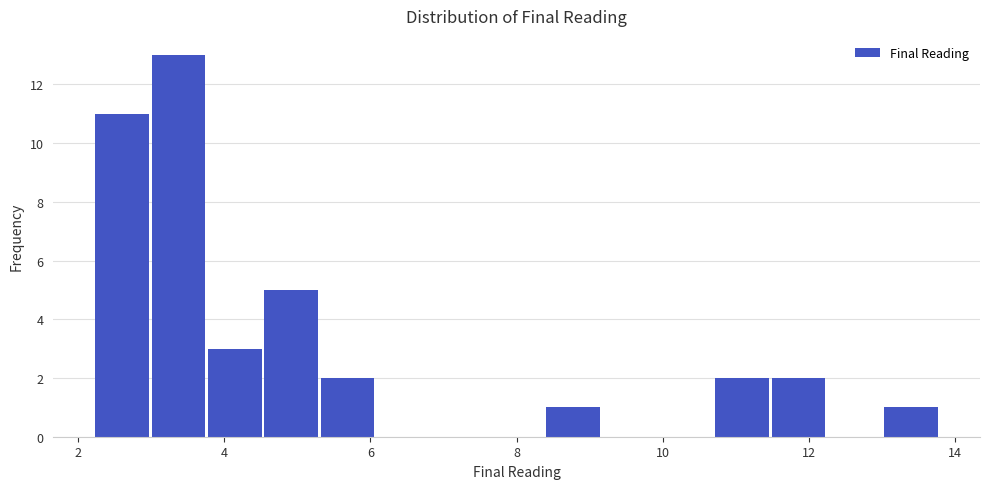

Around what value on the x-axis is the tallest bar? Give the approximate position of its centre, as read against the axis.

3.4